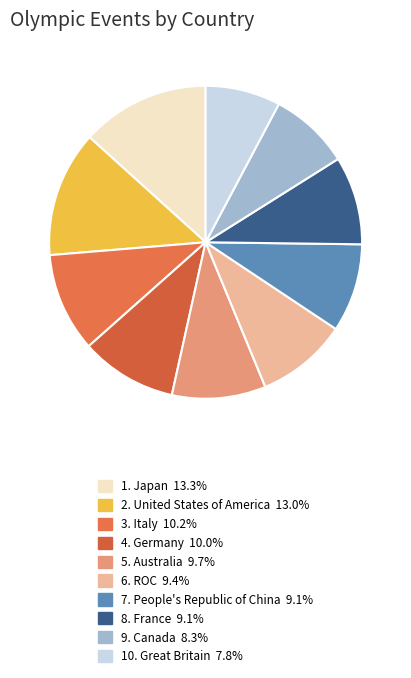

Which slice is the largest?

Japan